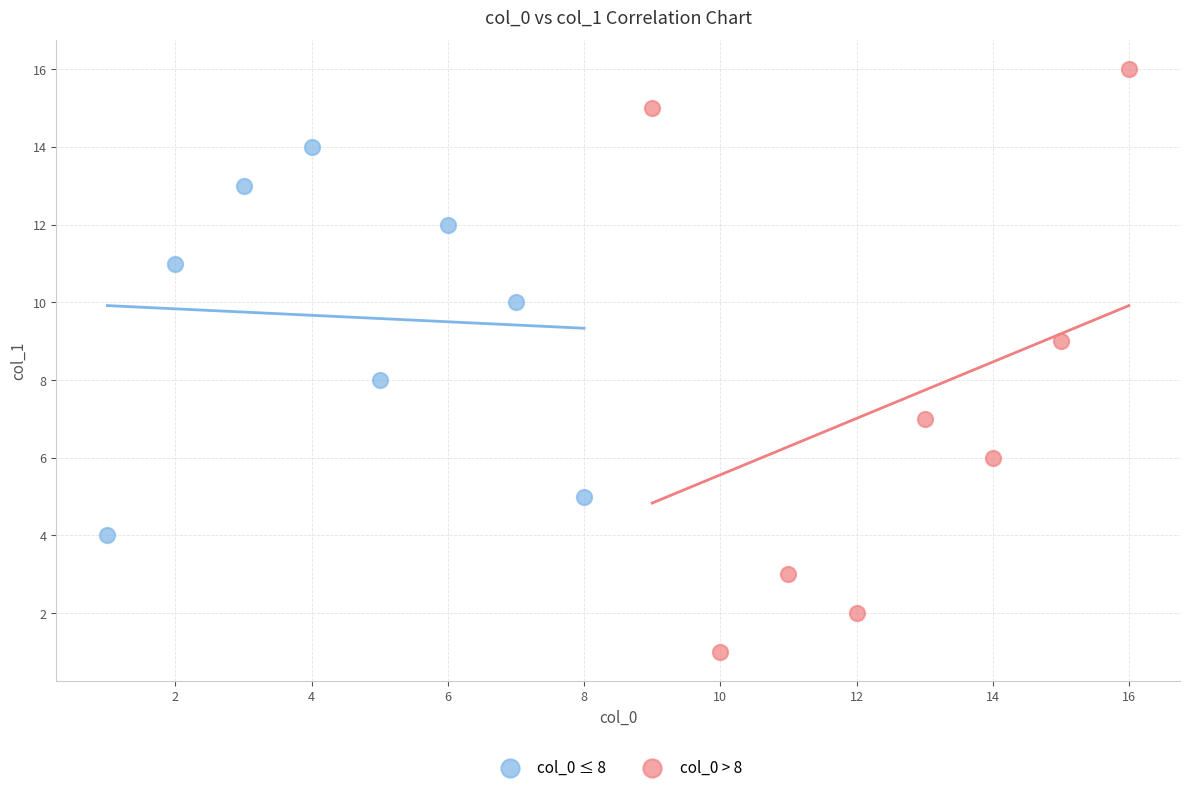

Which series reaches the minimum Y coordinate?

col_0 > 8